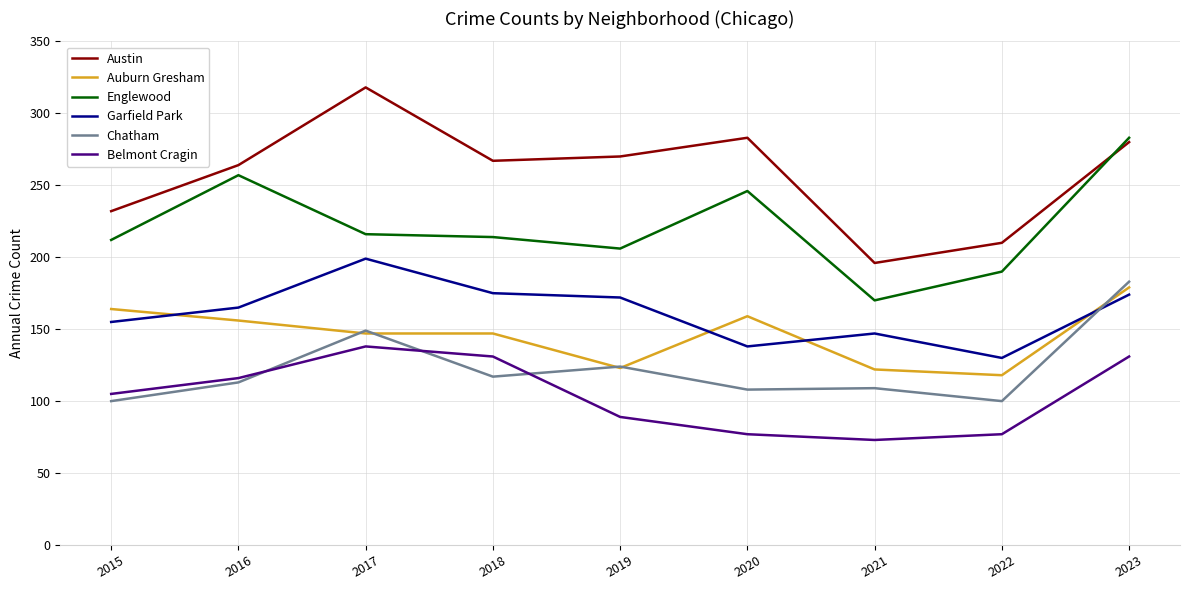

What value does the Austin series have at 2023, to the nearest 5?

280